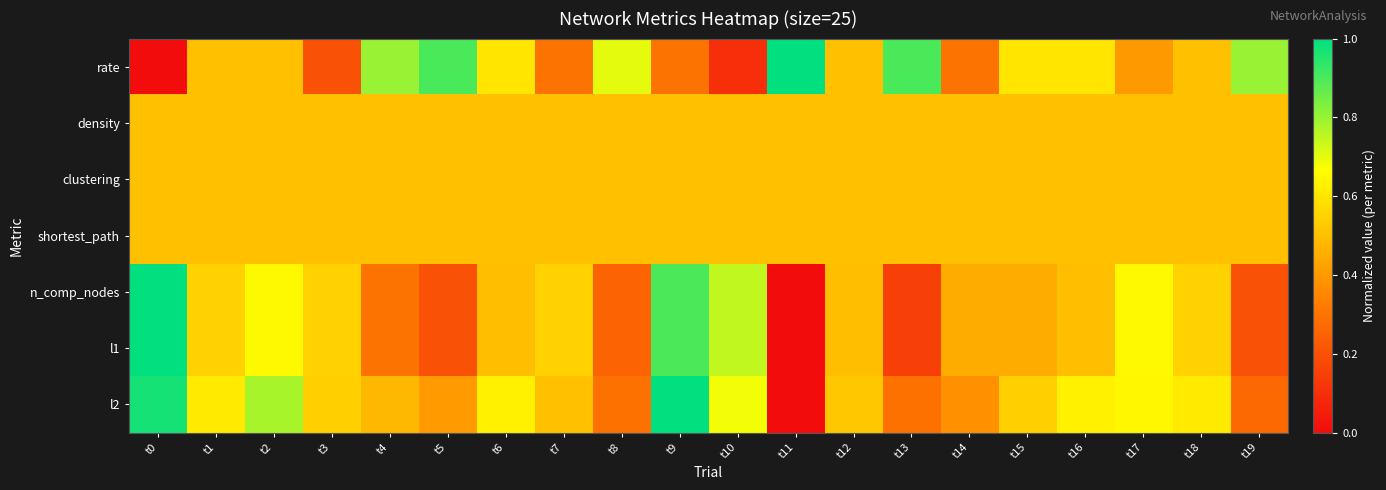

What is the difference between the highest and lowest values at t4?

0.5